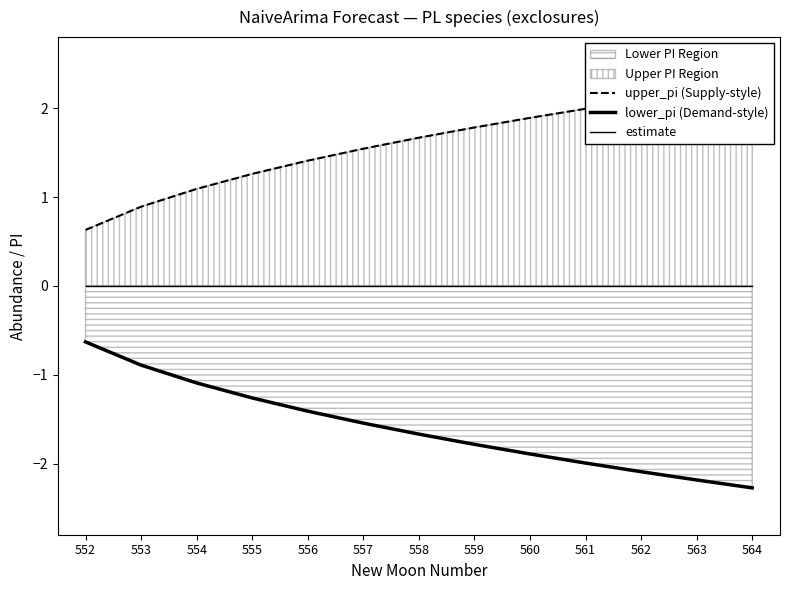

Reading left to right, extract all data points from this chart.

upper_pi (Supply-style): 552=0.6	553=0.9	554=1.1	555=1.3	556=1.4	557=1.5	558=1.7	559=1.8	560=1.9	561=2.0	562=2.1	563=2.2	564=2.3
lower_pi (Demand-style): 552=-0.6	553=-0.9	554=-1.1	555=-1.3	556=-1.4	557=-1.5	558=-1.7	559=-1.8	560=-1.9	561=-2.0	562=-2.1	563=-2.2	564=-2.3
estimate: 552=0.0	553=0.0	554=0.0	555=0.0	556=0.0	557=0.0	558=0.0	559=0.0	560=0.0	561=0.0	562=0.0	563=0.0	564=0.0